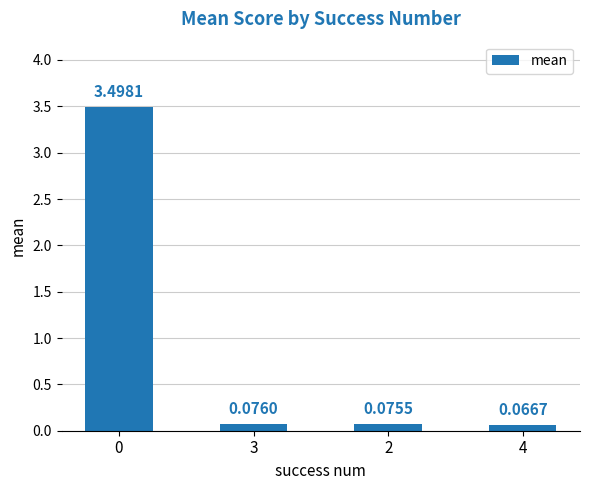

What is the average value?

0.9